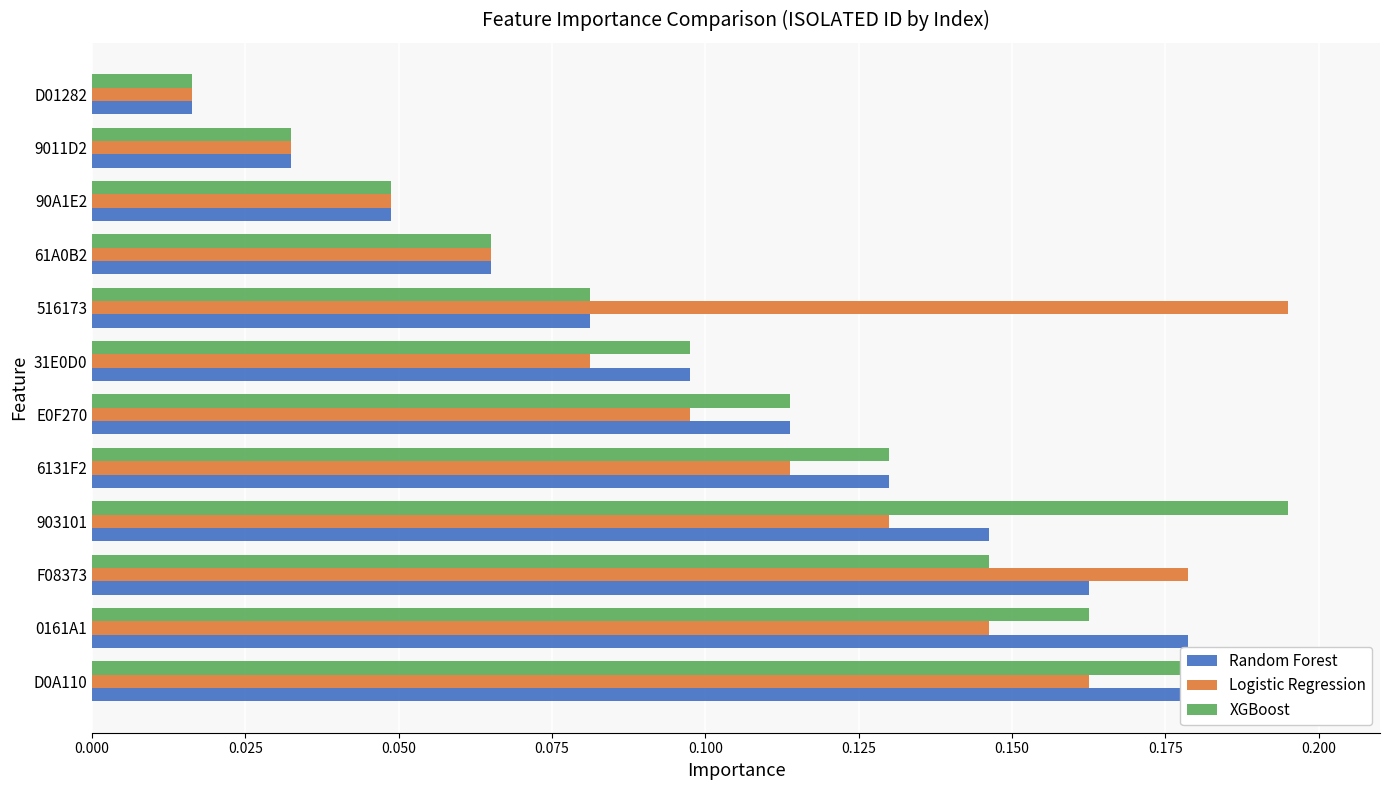

What is the difference between the second highest and minimum values in the Random Forest series?

0.2